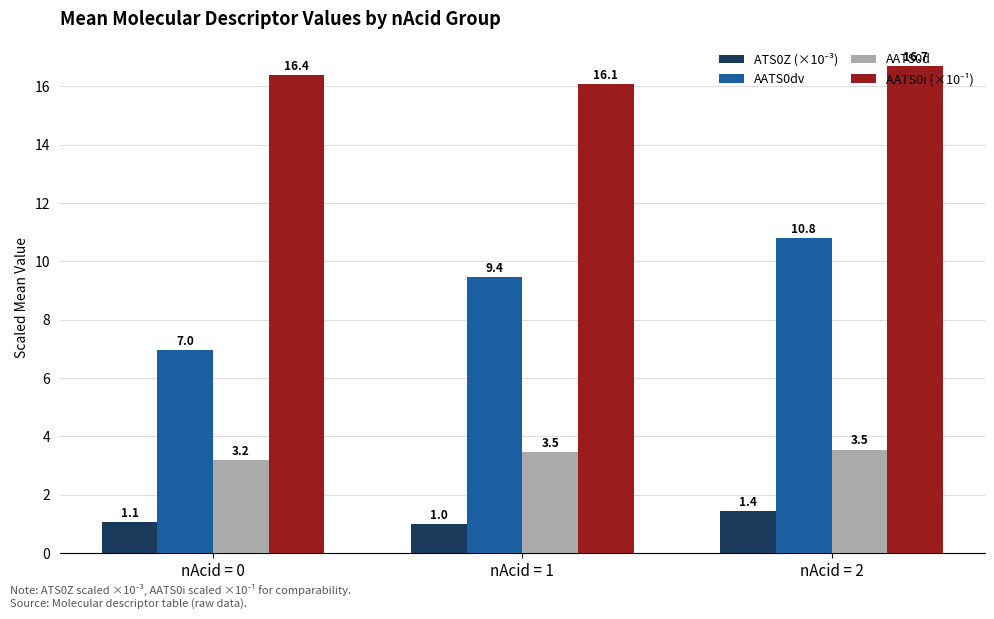

How many AATS0d values are between 3 and 4?

3